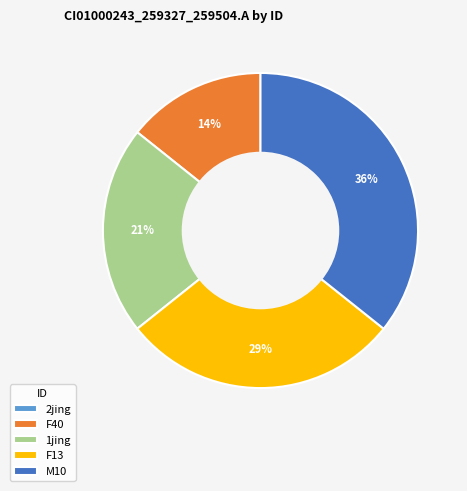

Do F40 and F13 together represent more than half of the pie?

No